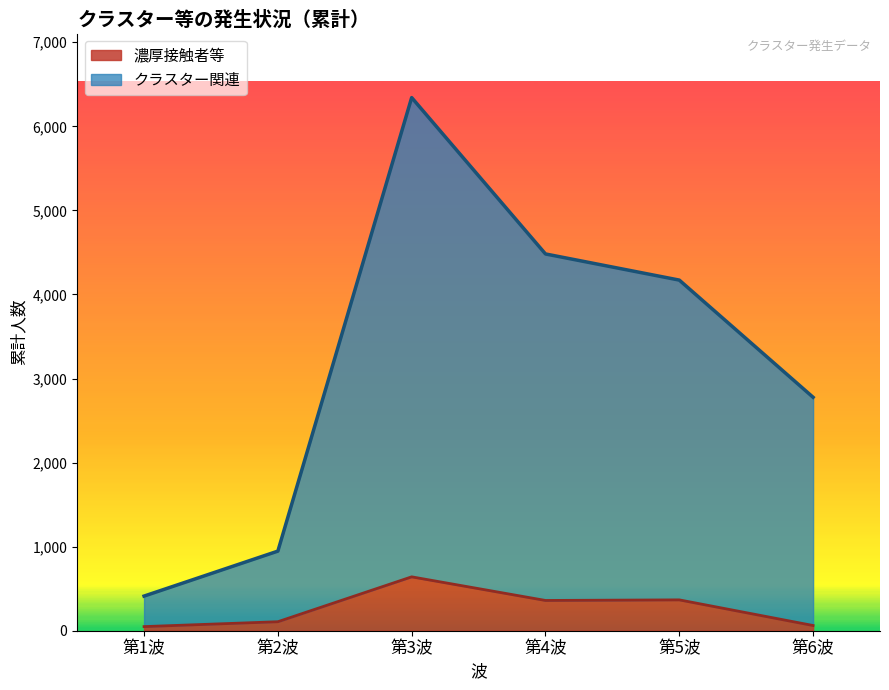

Between 第3波 and 第4波, which series saw the biggest shift?

クラスター関連